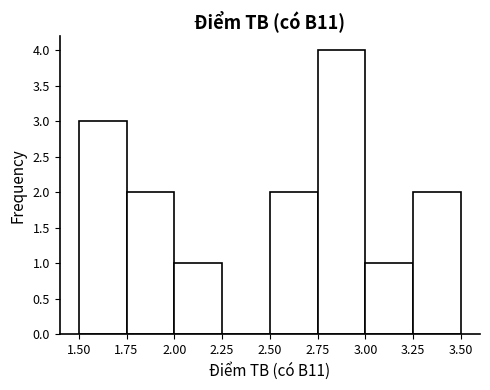

Reading left to right, list every bar in this chart as the range it spans on the x-axis followed by its height. The values are not printed on the chart, so give them approximately, as read against the axis.

1.50 to 1.75: 3
1.75 to 2.00: 2
2.00 to 2.25: 1
2.25 to 2.50: 0
2.50 to 2.75: 2
2.75 to 3.00: 4
3.00 to 3.25: 1
3.25 to 3.50: 2